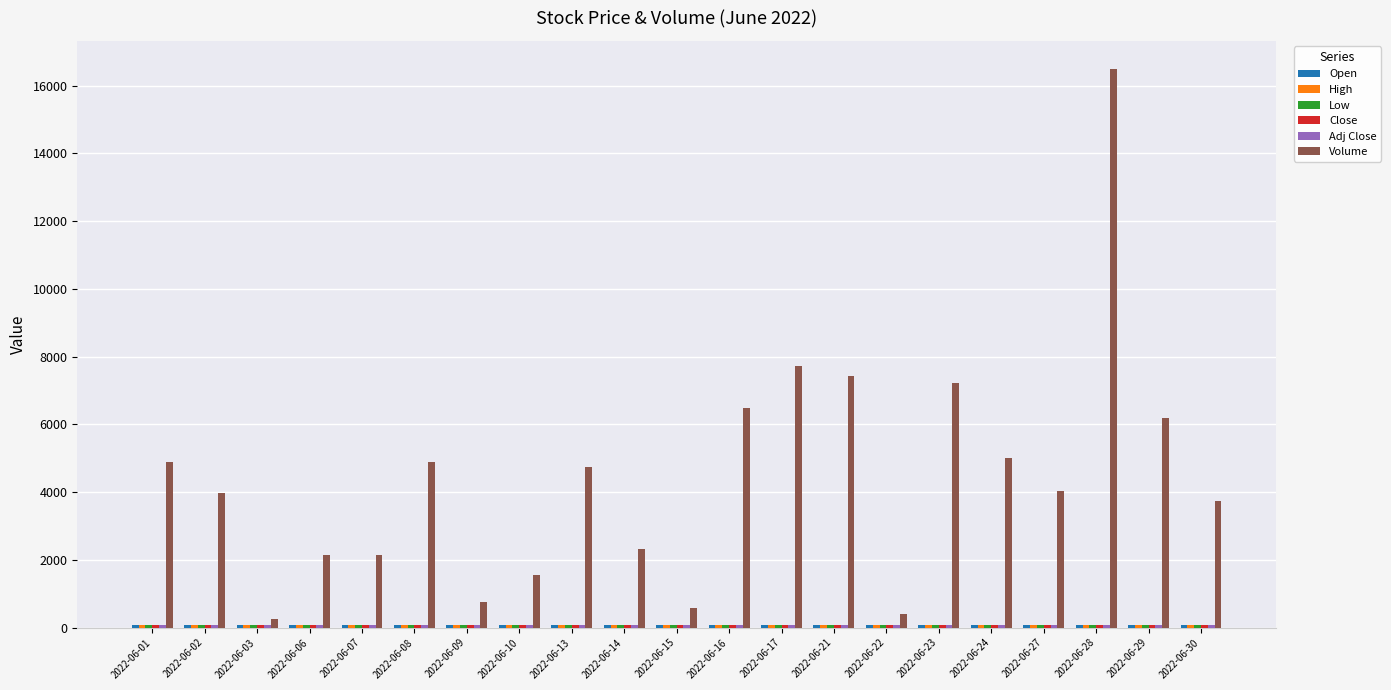

Read the Volume value at 2022-06-29.

6184.0